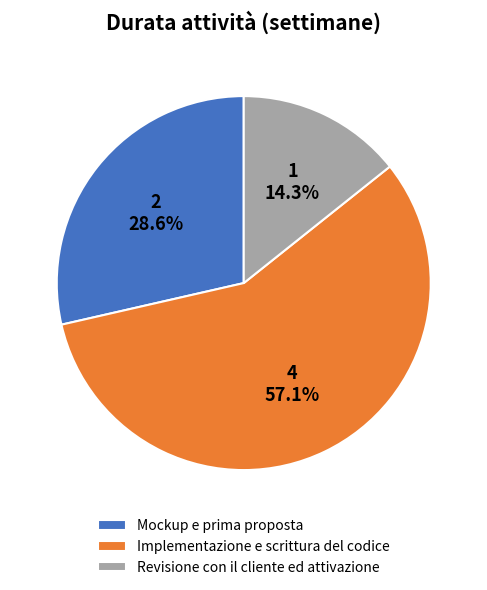

Count the number of slices in the pie.

3